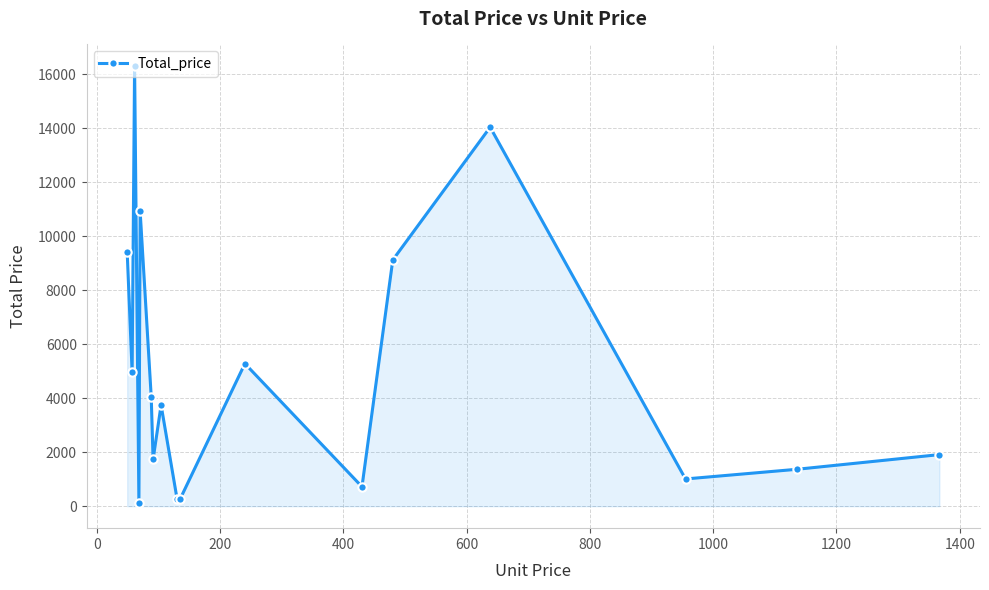

What is the maximum value shown in the chart?

16287